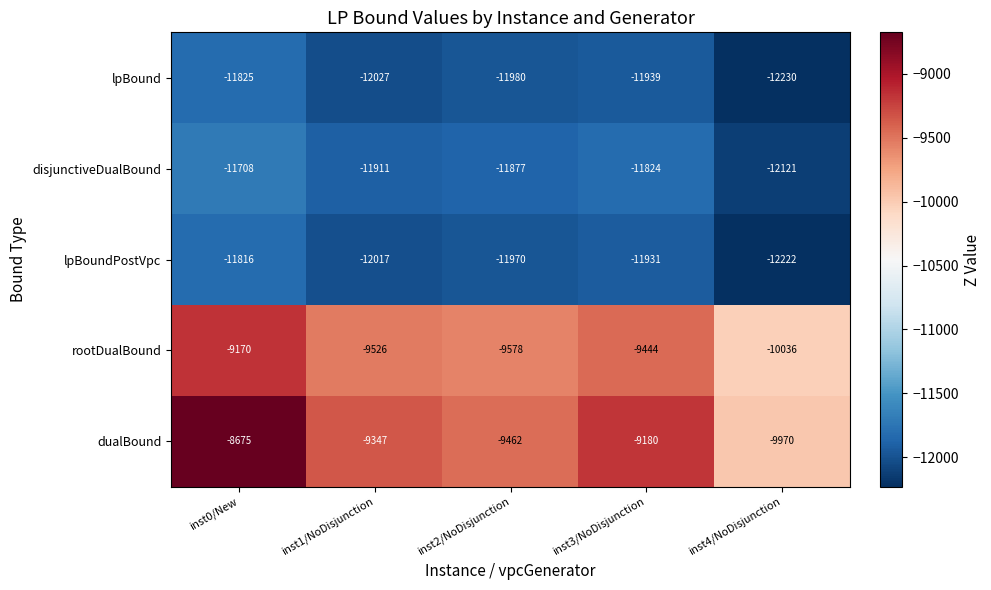

At inst2/NoDisjunction, list the series in order from largest to smallest.

dualBound, rootDualBound, disjunctiveDualBound, lpBoundPostVpc, lpBound